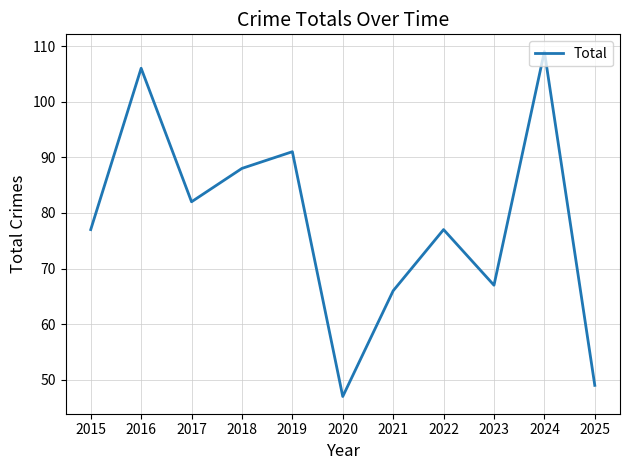

What is the difference between the values at 2015 and 2016?

29